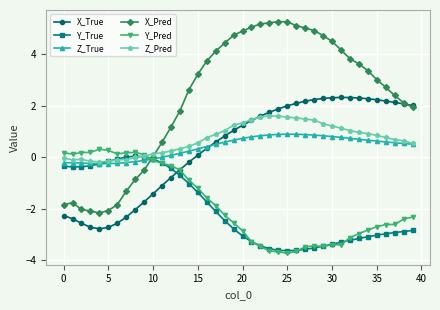

Which series ends up on top after the final intersection of Y_Pred and X_Pred?

X_Pred